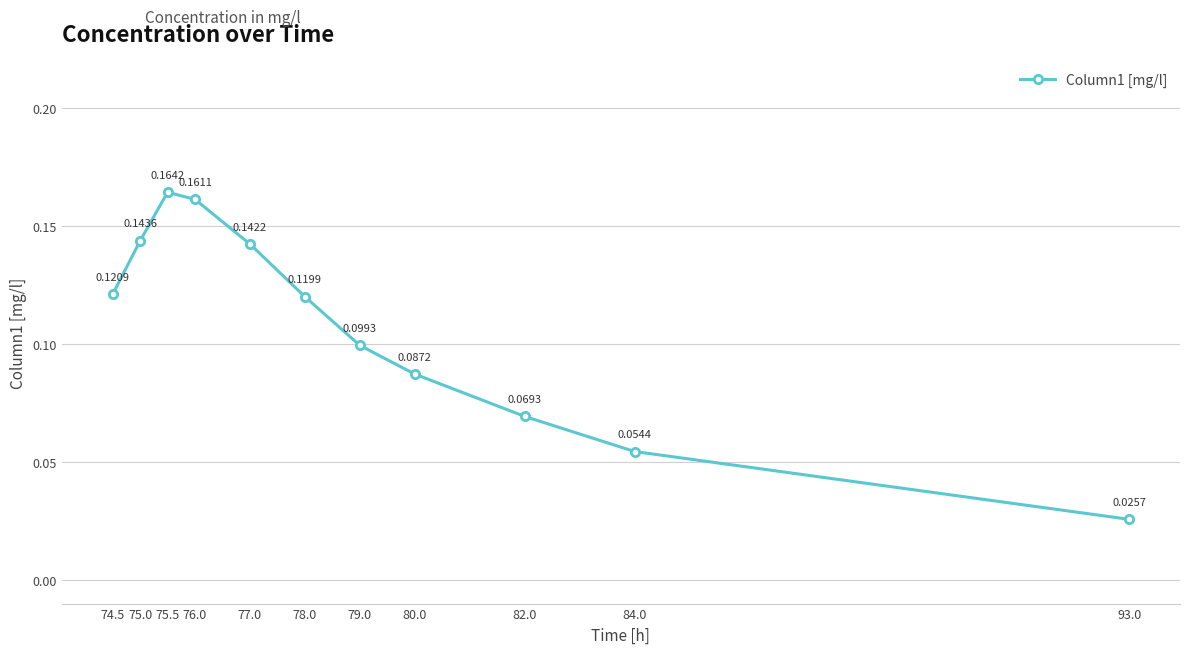

Rank the categories by value from highest to lowest.

75.5, 76.0, 75.0, 77.0, 74.5, 78.0, 79.0, 80.0, 82.0, 84.0, 93.0